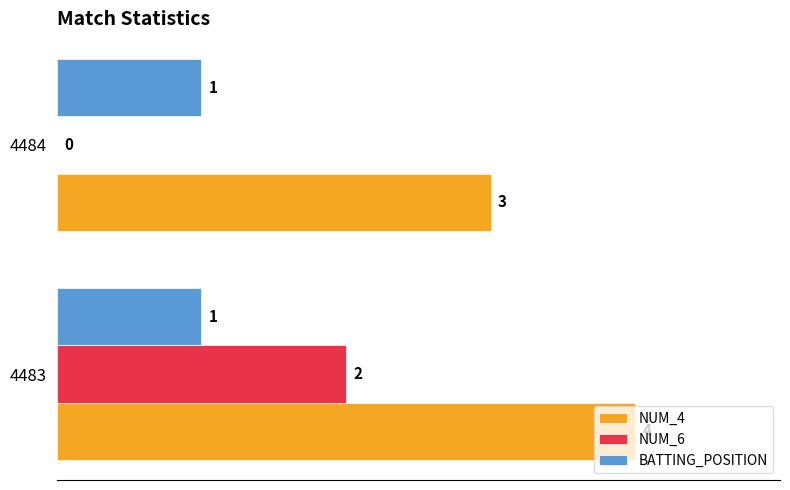

The NUM_6 series shows 1 at 4483. True or false?

False